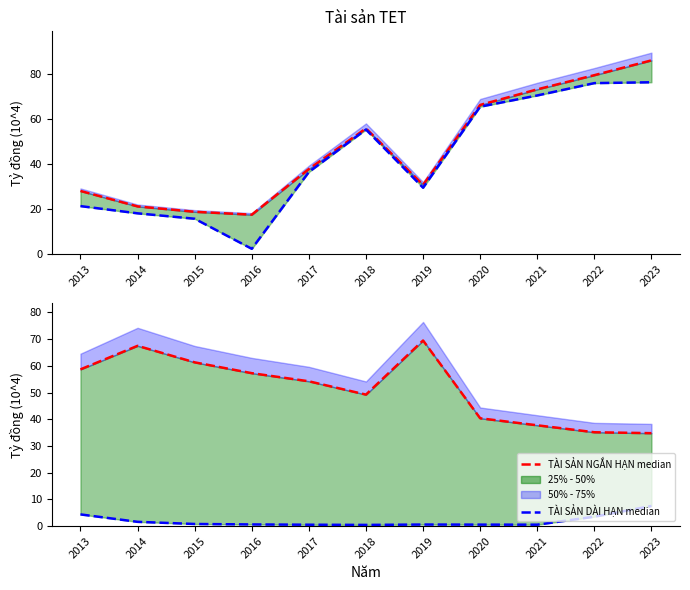

The Tiền và tương đương tiền median series shows 65.4 at 2020. True or false?

True